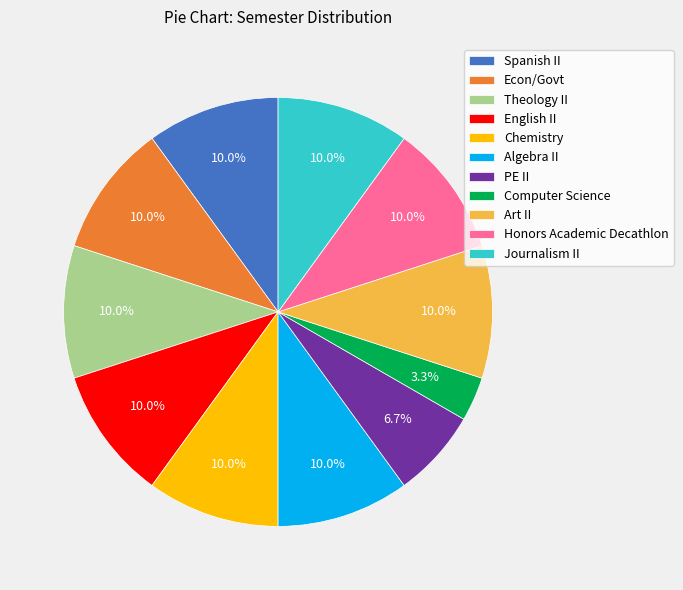

What is the ratio of the value at Theology II to the value at Honors Academic Decathlon?

1.0